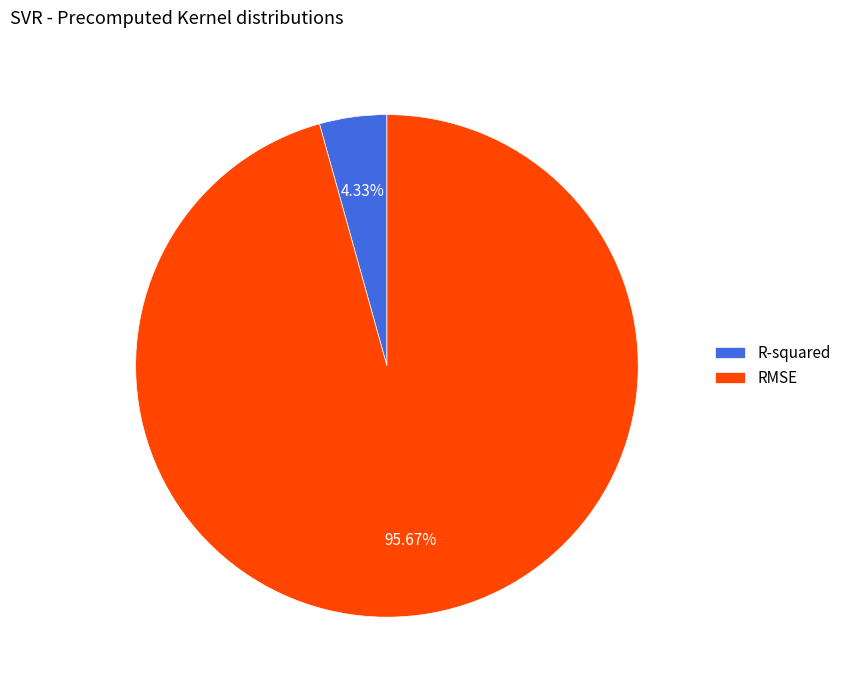

What is the smallest slice in the pie chart?

R-squared